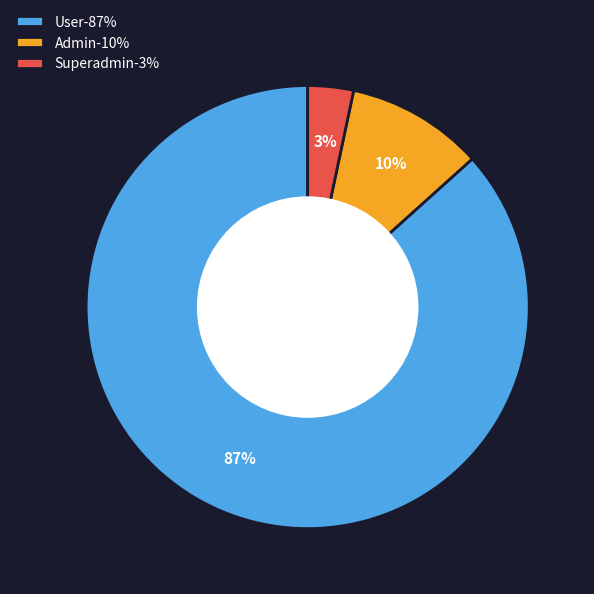

What is the majority slice?

User